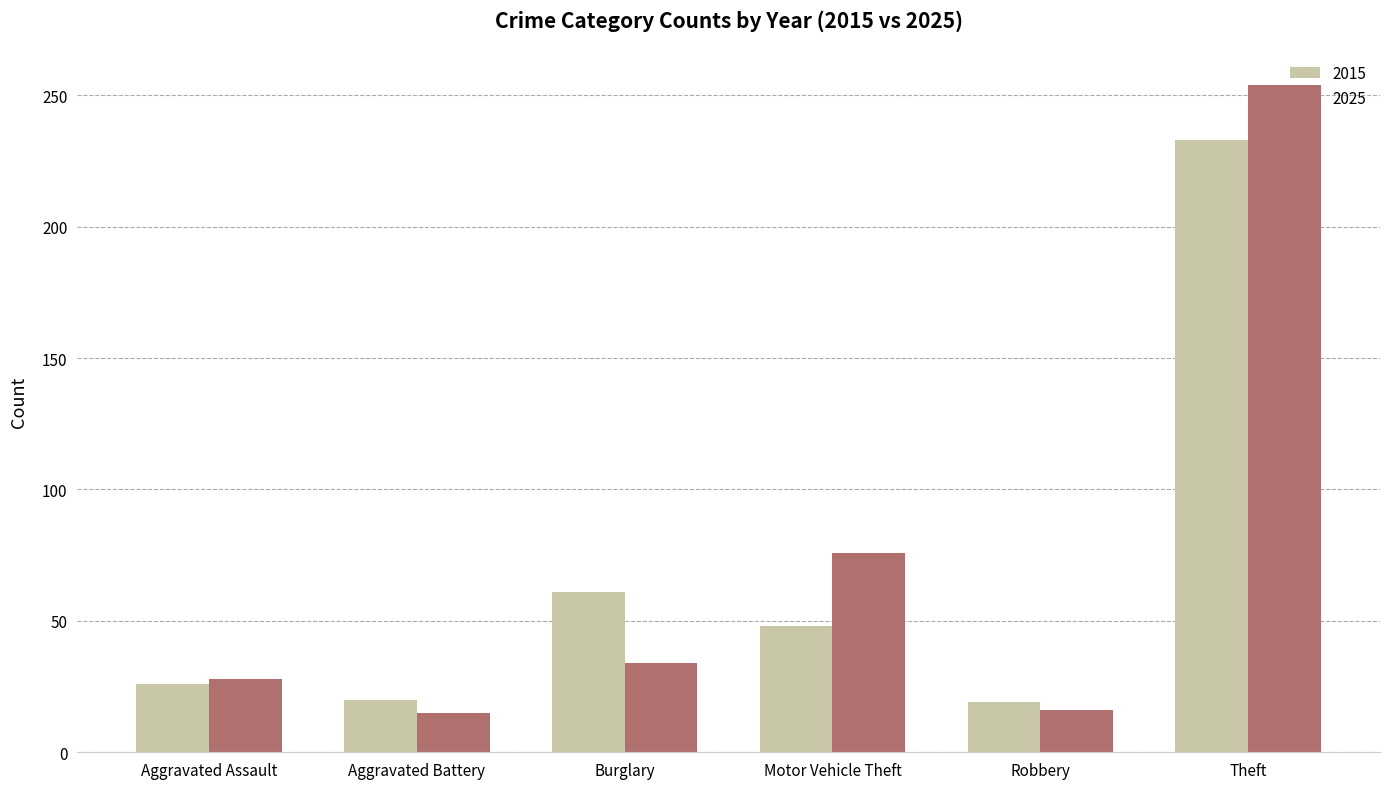

What are all the series names shown in the legend?

2015, 2025